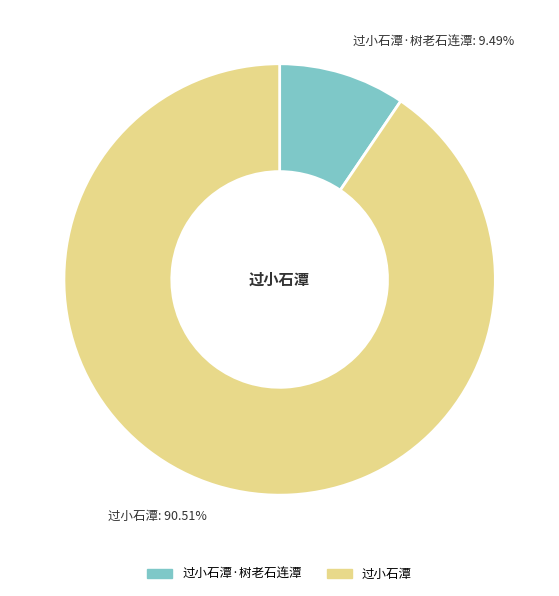

How many slices are in this pie chart?

2